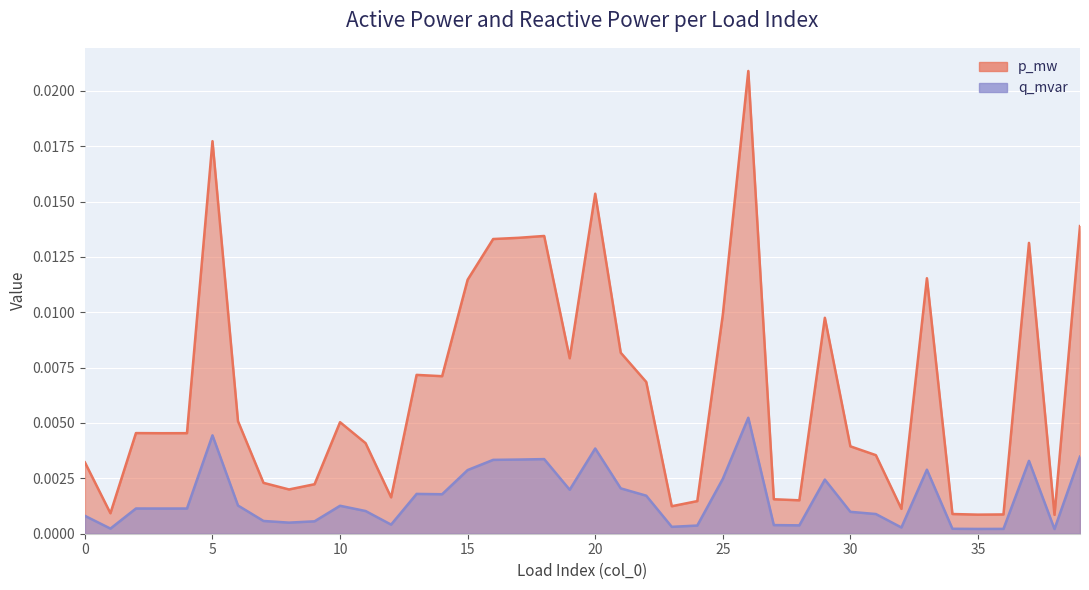

How many interior local peaks does the p_mw series have?

10